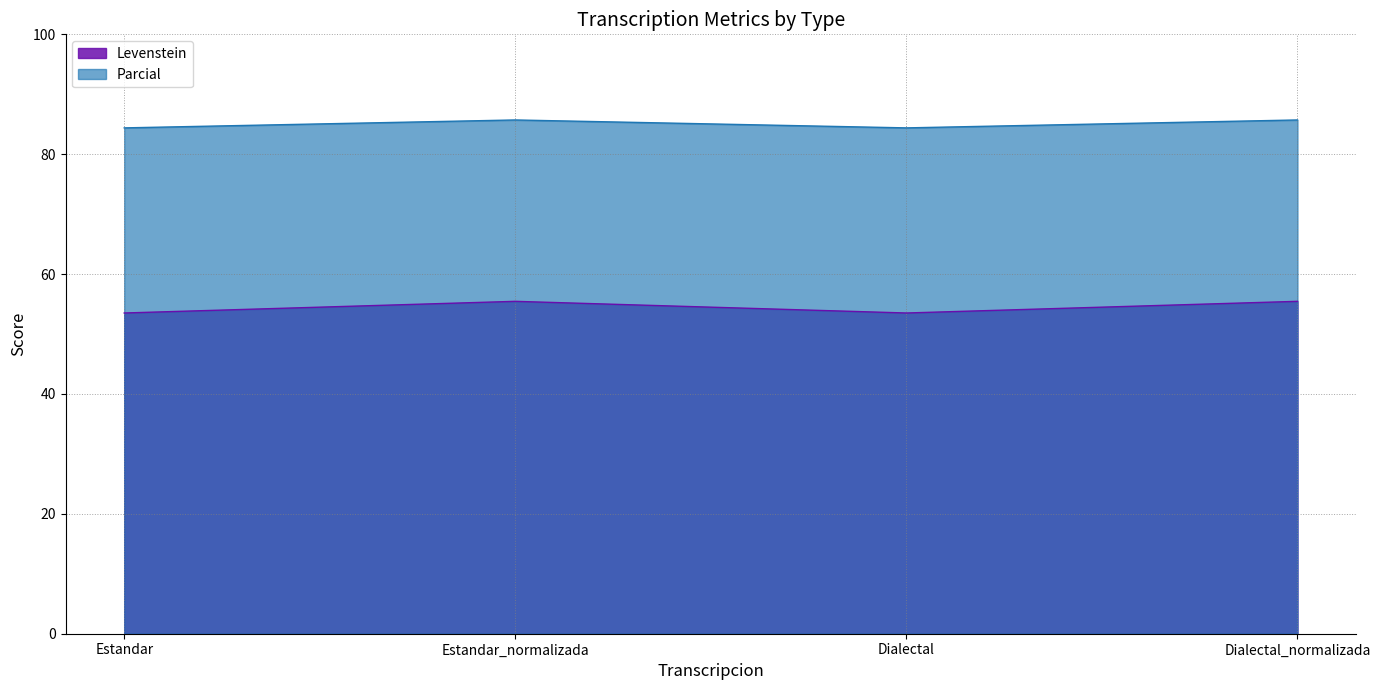

Which series has the largest total across all categories?

Parcial